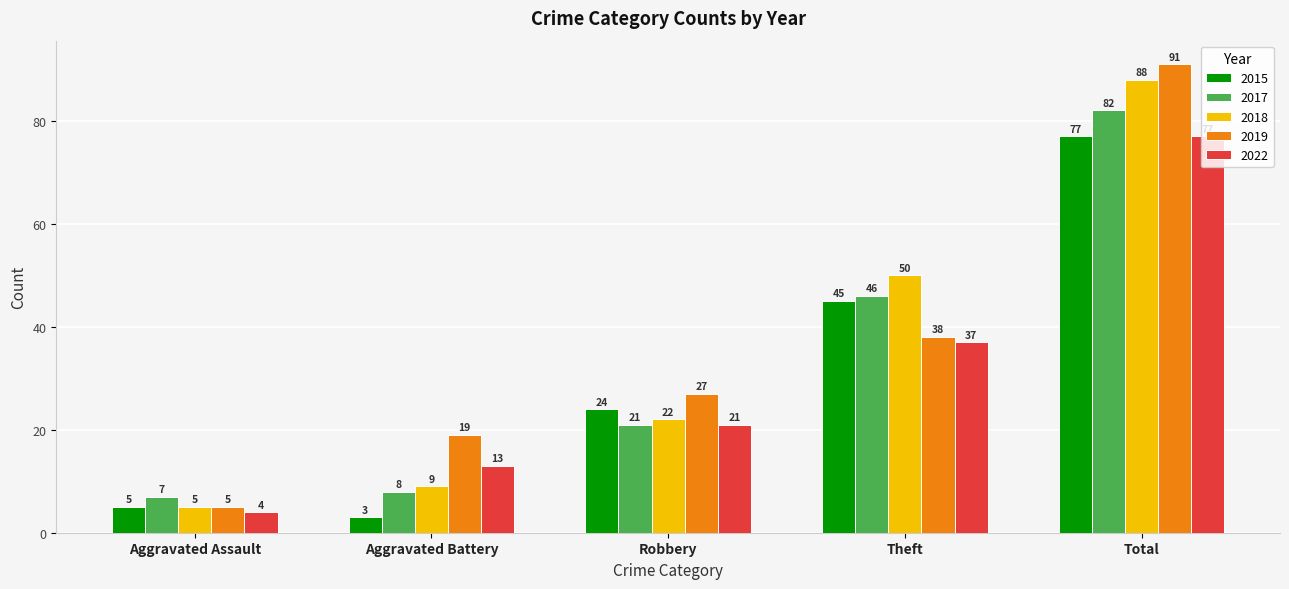

How many groups of bars are there?

5